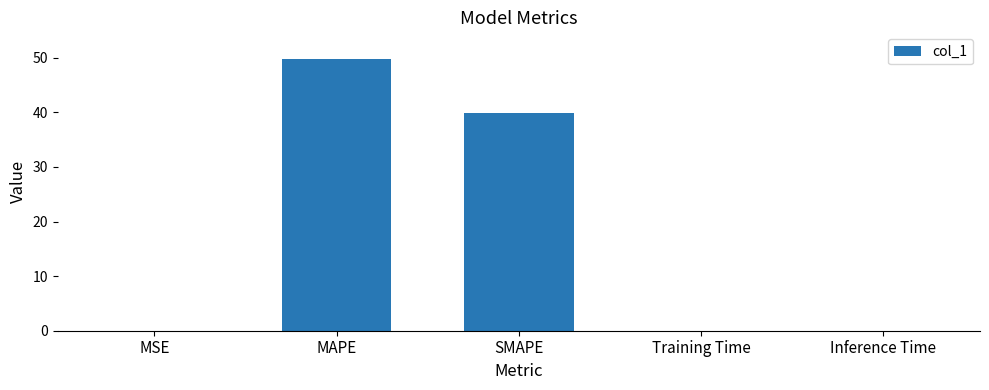

What is the sum of all values?

89.5